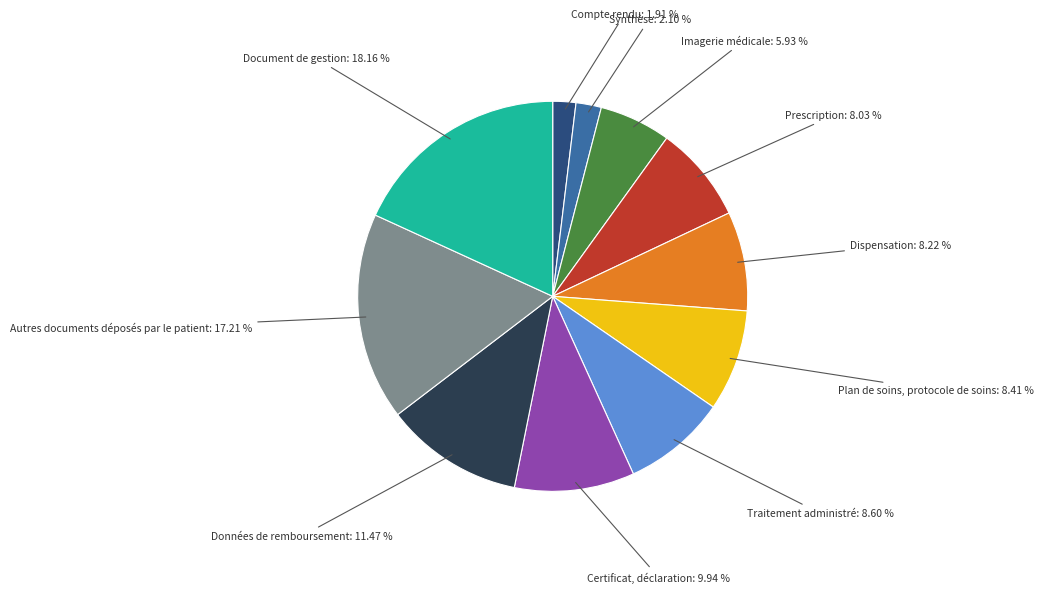

Does any single category account for the majority?

No